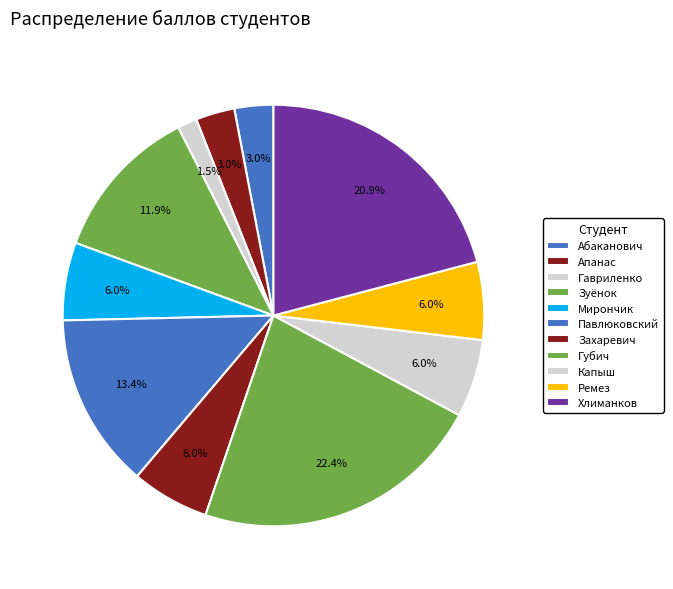

To the nearest percent, what portion does Захаревич represent?

6%